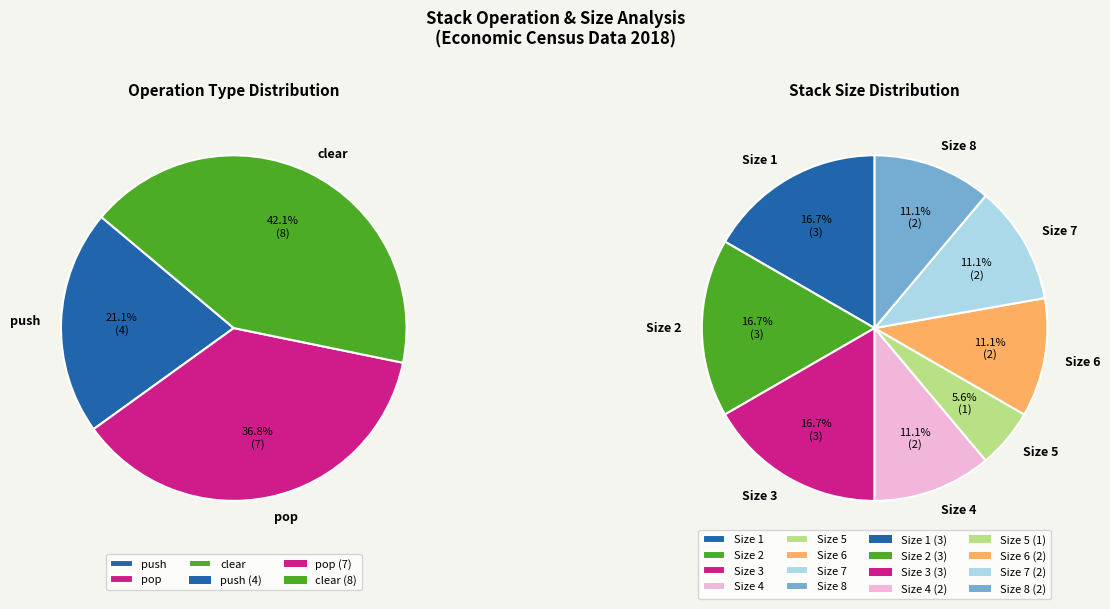

Is there a majority slice in this chart?

No